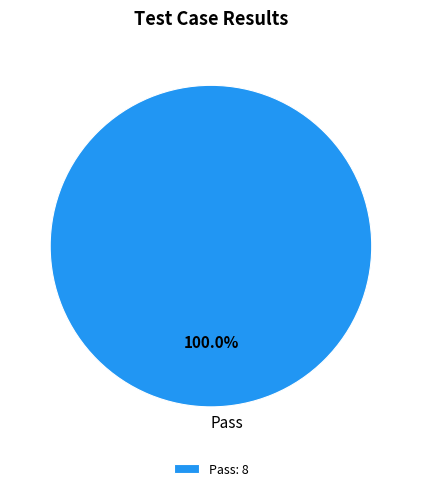

How many slices are in this pie chart?

1